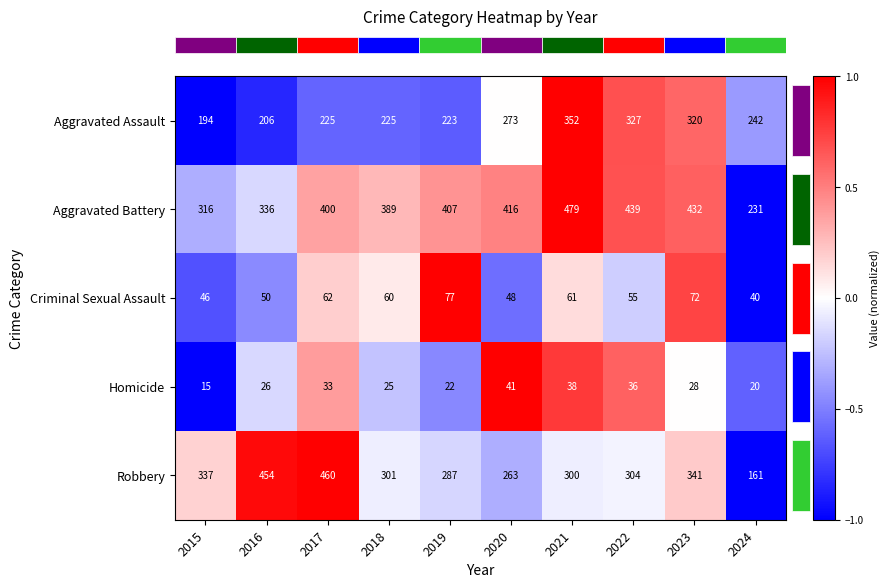

List the series in order of their peak value, highest first.

Aggravated Battery, Robbery, Aggravated Assault, Criminal Sexual Assault, Homicide